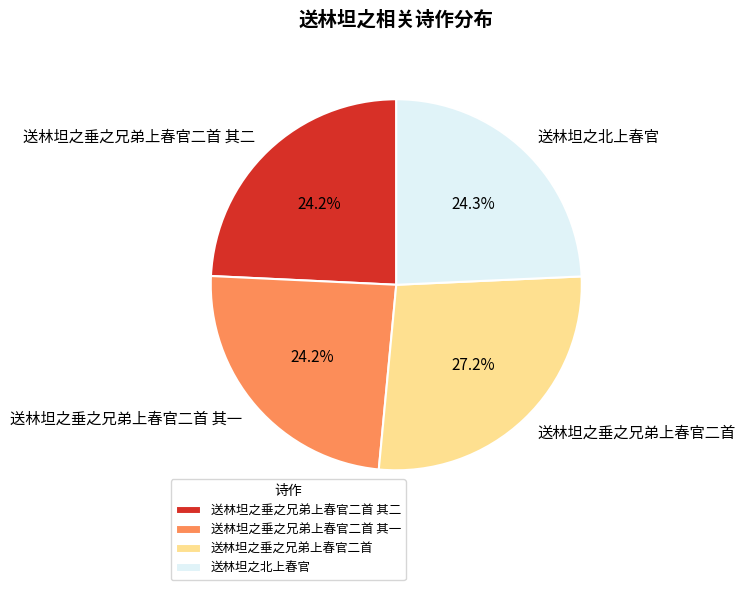

To the nearest percent, what is the difference between the largest and smallest slice percentages?

3%